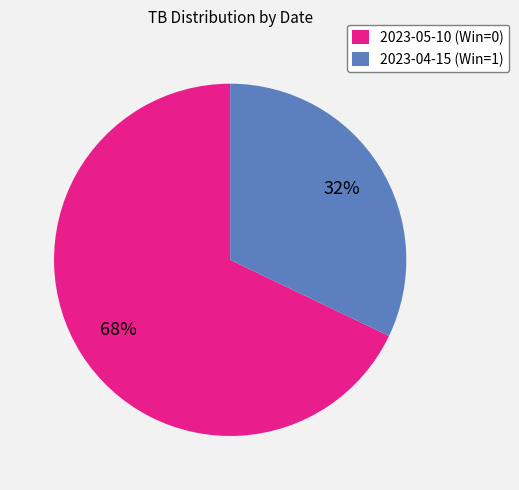

What is the ratio of the value at 2023-05-10 (Win=0) to the value at 2023-04-15 (Win=1)?

2.1